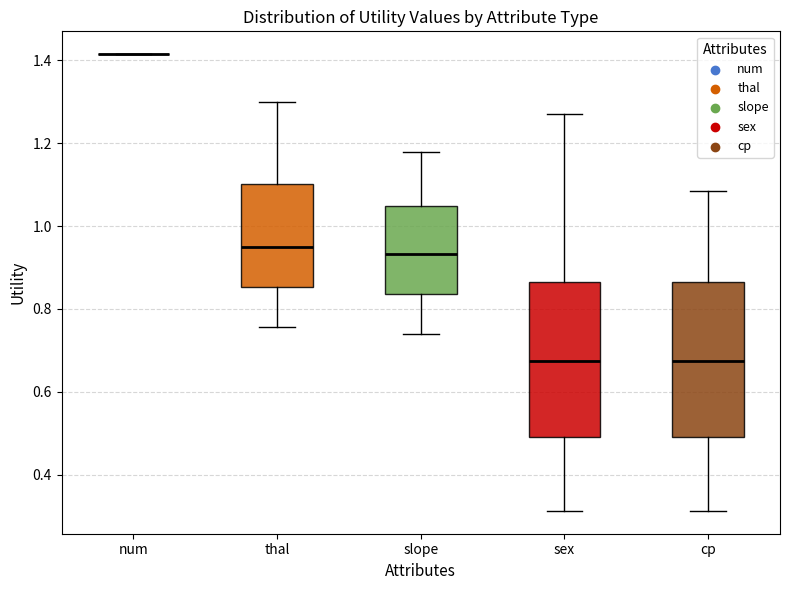

Where is the upper edge of the box for sex on the y-axis? The values are not printed on the chart, so give them approximately, as read against the axis.

0.86